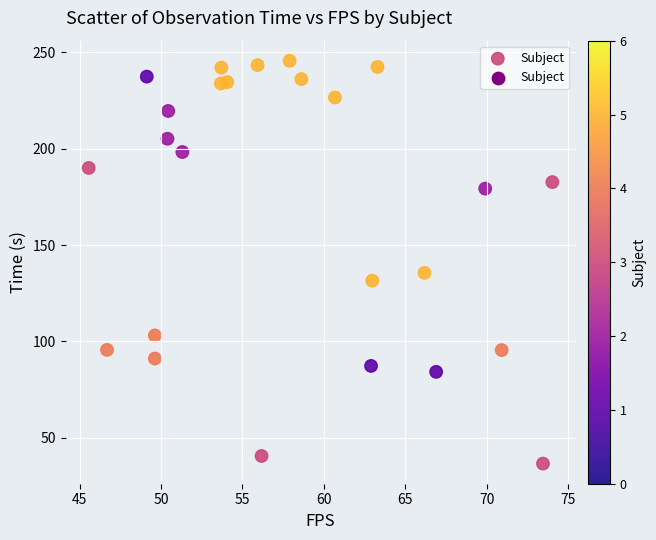

What Y value in the scatter plot is closest to 141?

135.5